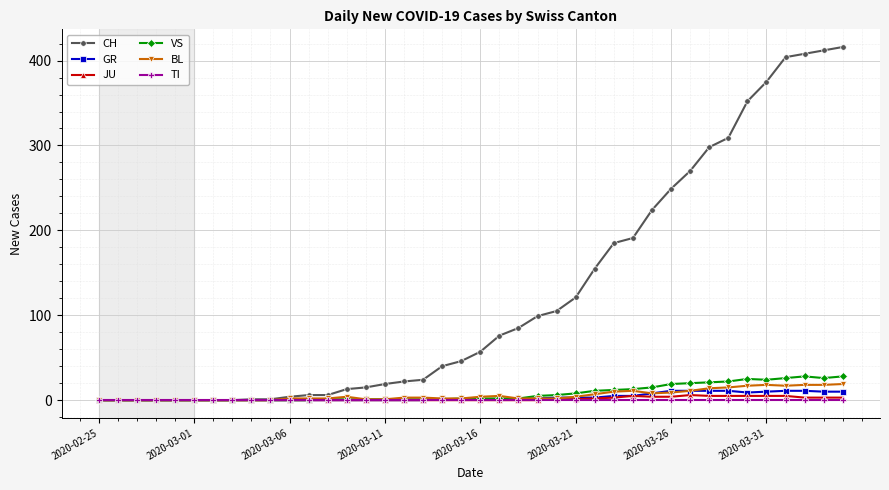

Which series has the largest range (max minus min)?

CH